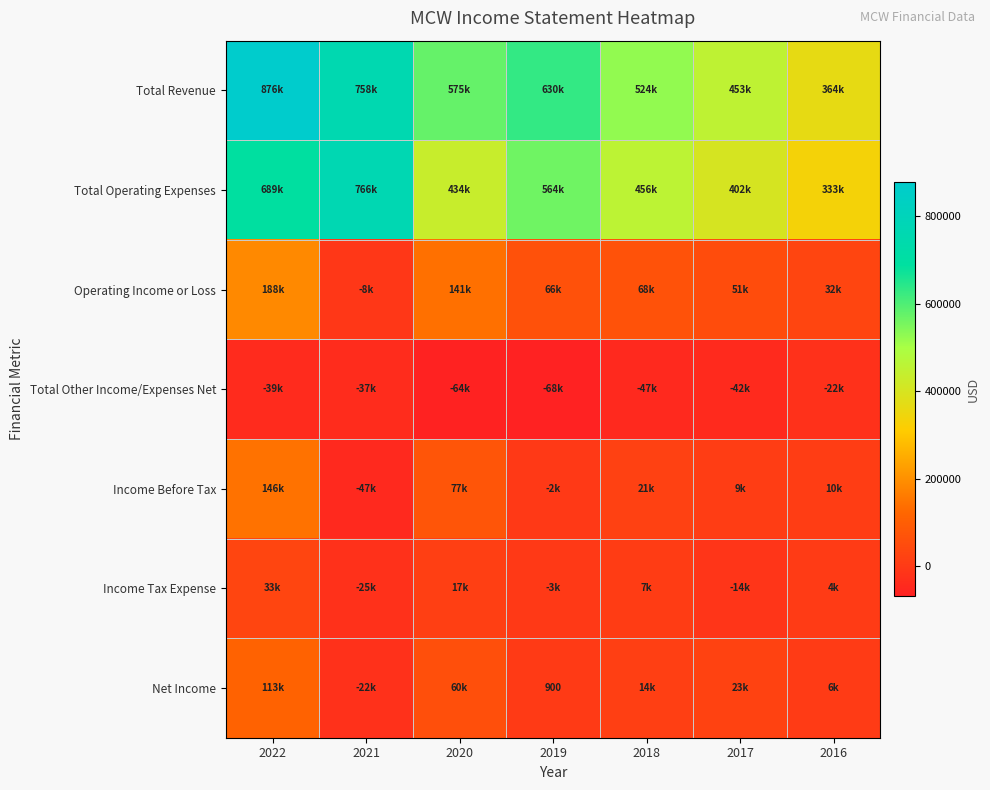

What is the minimum value for Total Other Income/Expenses Net?

-67600